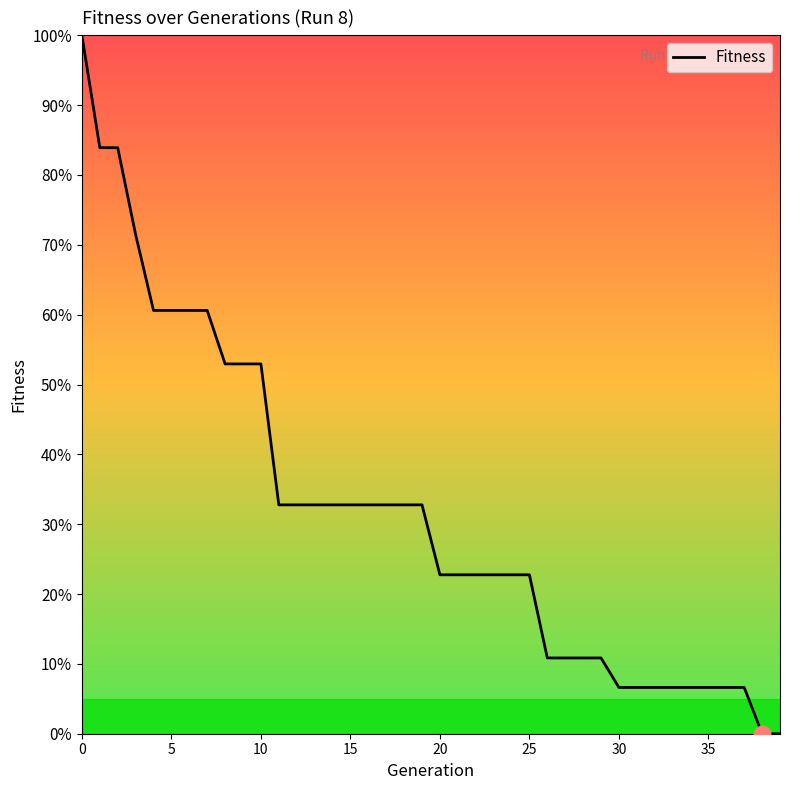

What is the maximum value shown in the chart?

100.0